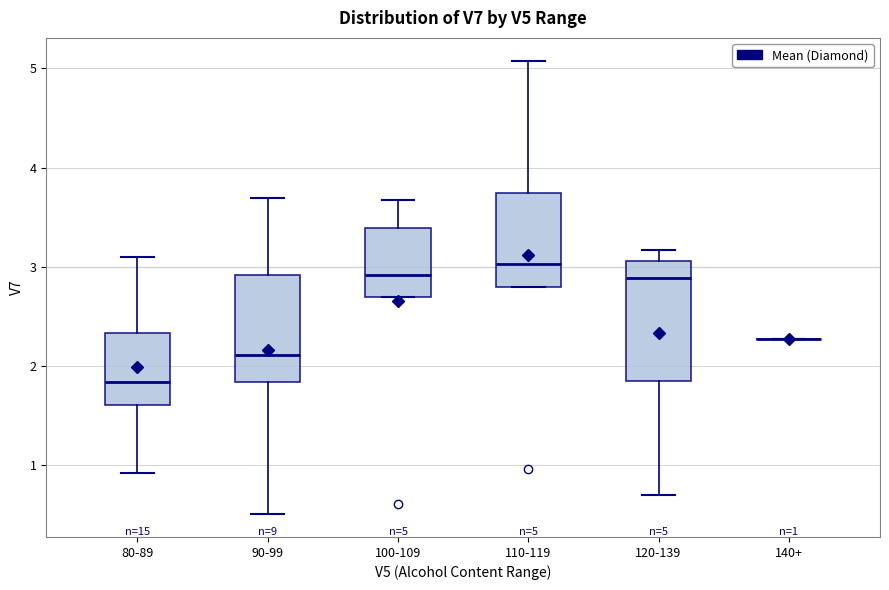

Which box is the tallest, from its lower edge to its upper edge?

120-139